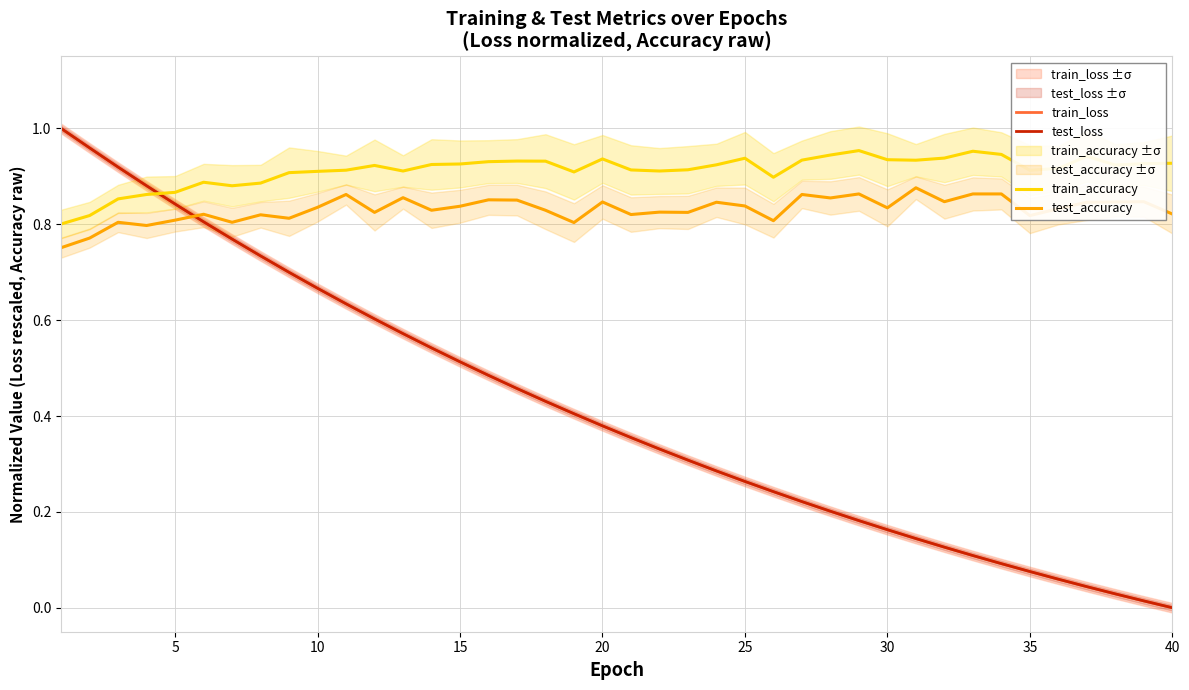

True or false: train_loss has a value of 0.3 at 28.

False